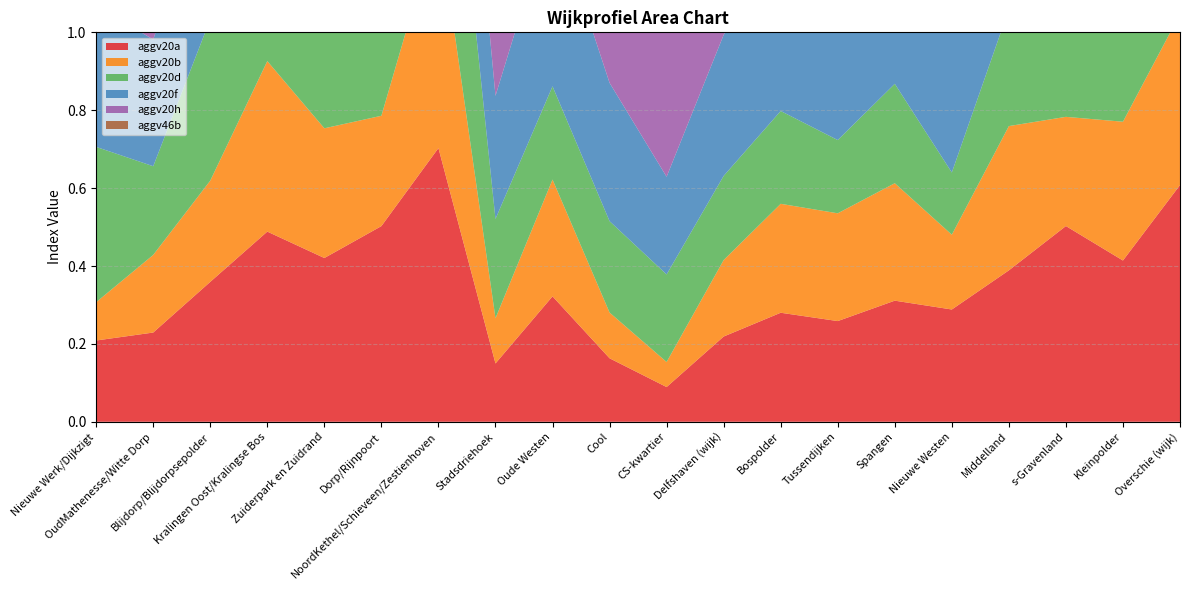

Reading left to right, transcribe all the data shown in this chart.

aggv20a: Nieuwe Werk/Dijkzigt=0.2	OudMathenesse/Witte Dorp=0.2	Blijdorp/Blijdorpsepolder=0.4	Kralingen Oost/Kralingse Bos=0.5	Zuiderpark en Zuidrand=0.4	Dorp/Rijnpoort=0.5	NoordKethel/Schieveen/Zestienhoven=0.7	Stadsdriehoek=0.1	Oude Westen=0.3	Cool=0.2	CS-kwartier=0.1	Delfshaven (wijk)=0.2	Bospolder=0.3	Tussendijken=0.3	Spangen=0.3	Nieuwe Westen=0.3	Middelland=0.4	s-Gravenland=0.5	Kleinpolder=0.4	Overschie (wijk)=0.6
aggv20b: Nieuwe Werk/Dijkzigt=0.1	OudMathenesse/Witte Dorp=0.2	Blijdorp/Blijdorpsepolder=0.3	Kralingen Oost/Kralingse Bos=0.4	Zuiderpark en Zuidrand=0.3	Dorp/Rijnpoort=0.3	NoordKethel/Schieveen/Zestienhoven=0.6	Stadsdriehoek=0.1	Oude Westen=0.3	Cool=0.1	CS-kwartier=0.1	Delfshaven (wijk)=0.2	Bospolder=0.3	Tussendijken=0.3	Spangen=0.3	Nieuwe Westen=0.2	Middelland=0.4	s-Gravenland=0.3	Kleinpolder=0.4	Overschie (wijk)=0.4
aggv20d: Nieuwe Werk/Dijkzigt=0.4	OudMathenesse/Witte Dorp=0.2	Blijdorp/Blijdorpsepolder=0.4	Kralingen Oost/Kralingse Bos=0.5	Zuiderpark en Zuidrand=0.4	Dorp/Rijnpoort=0.4	NoordKethel/Schieveen/Zestienhoven=0.6	Stadsdriehoek=0.3	Oude Westen=0.2	Cool=0.2	CS-kwartier=0.2	Delfshaven (wijk)=0.2	Bospolder=0.2	Tussendijken=0.2	Spangen=0.3	Nieuwe Westen=0.2	Middelland=0.3	s-Gravenland=0.4	Kleinpolder=0.3	Overschie (wijk)=0.4
aggv20f: Nieuwe Werk/Dijkzigt=0.4	OudMathenesse/Witte Dorp=0.3	Blijdorp/Blijdorpsepolder=0.4	Kralingen Oost/Kralingse Bos=0.5	Zuiderpark en Zuidrand=0.4	Dorp/Rijnpoort=0.6	NoordKethel/Schieveen/Zestienhoven=0.5	Stadsdriehoek=0.3	Oude Westen=0.5	Cool=0.4	CS-kwartier=0.3	Delfshaven (wijk)=0.4	Bospolder=0.4	Tussendijken=0.4	Spangen=0.4	Nieuwe Westen=0.4	Middelland=0.4	s-Gravenland=0.4	Kleinpolder=0.4	Overschie (wijk)=0.5
aggv20h: Nieuwe Werk/Dijkzigt=0.6	OudMathenesse/Witte Dorp=0.3	Blijdorp/Blijdorpsepolder=0.7	Kralingen Oost/Kralingse Bos=0.6	Zuiderpark en Zuidrand=0.6	Dorp/Rijnpoort=0.6	NoordKethel/Schieveen/Zestienhoven=0.8	Stadsdriehoek=0.5	Oude Westen=0.5	Cool=0.5	CS-kwartier=0.5	Delfshaven (wijk)=0.5	Bospolder=0.5	Tussendijken=0.4	Spangen=0.5	Nieuwe Westen=0.5	Middelland=0.6	s-Gravenland=0.7	Kleinpolder=0.6	Overschie (wijk)=0.7
aggv46b: Nieuwe Werk/Dijkzigt=0.6	OudMathenesse/Witte Dorp=0.6	Blijdorp/Blijdorpsepolder=0.6	Kralingen Oost/Kralingse Bos=0.7	Zuiderpark en Zuidrand=0.5	Dorp/Rijnpoort=0.6	NoordKethel/Schieveen/Zestienhoven=0.7	Stadsdriehoek=0.5	Oude Westen=0.5	Cool=0.6	CS-kwartier=0.6	Delfshaven (wijk)=0.6	Bospolder=0.6	Tussendijken=0.6	Spangen=0.5	Nieuwe Westen=0.6	Middelland=0.6	s-Gravenland=0.6	Kleinpolder=0.6	Overschie (wijk)=0.6